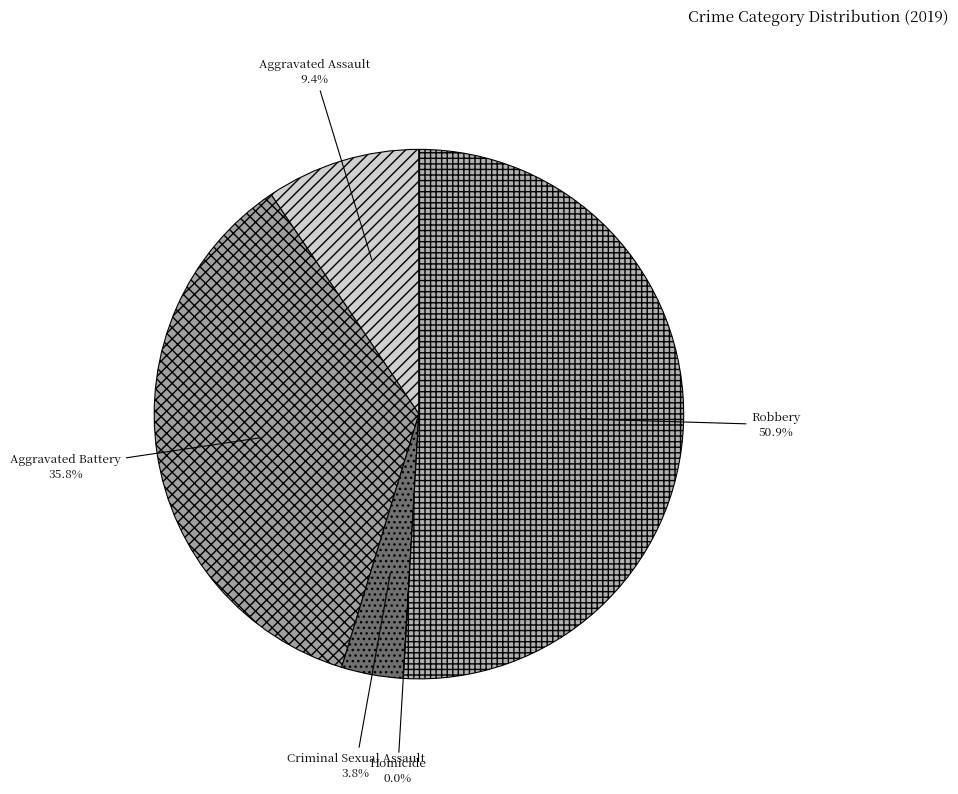

How much of the chart is everything except Homicide?

100.0%